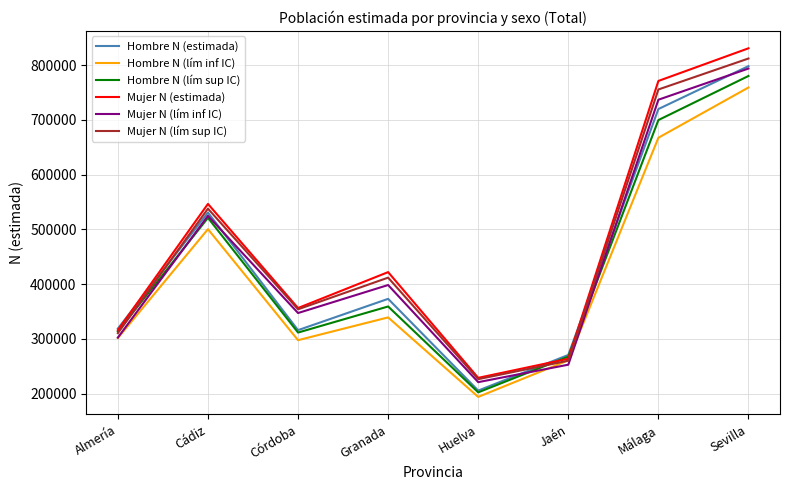

The value of Mujer N (lím inf IC) at Málaga is 511184. True or false?

False